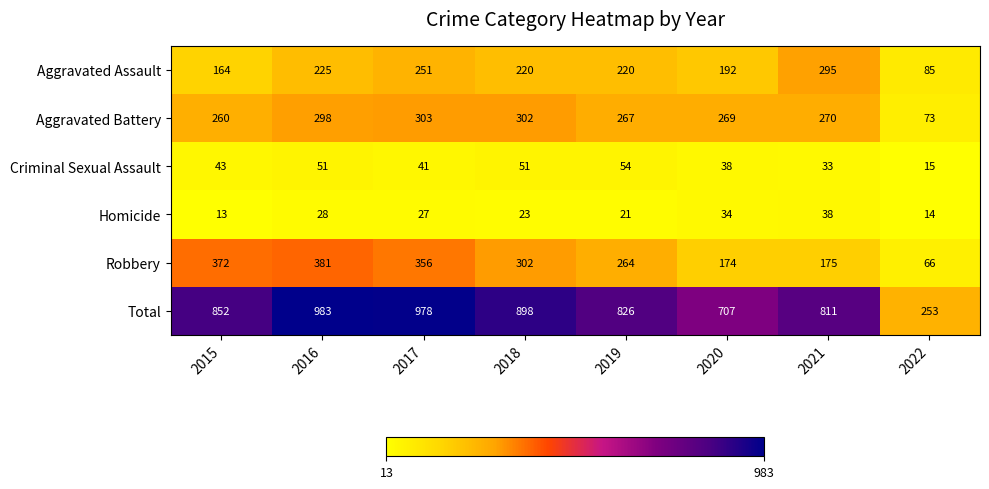

Rank the series at 2016 from lowest to highest value.

Homicide, Criminal Sexual Assault, Aggravated Assault, Aggravated Battery, Robbery, Total